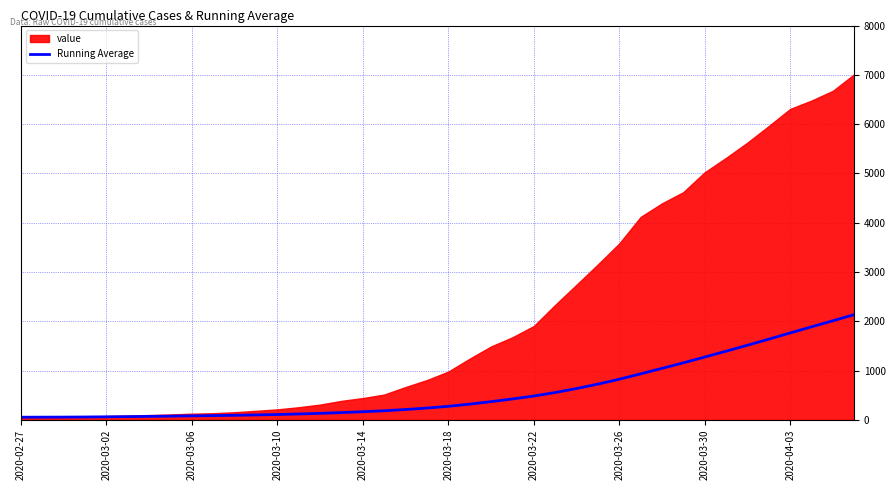

At which category does the chart reach its minimum across all series?

2020-02-27